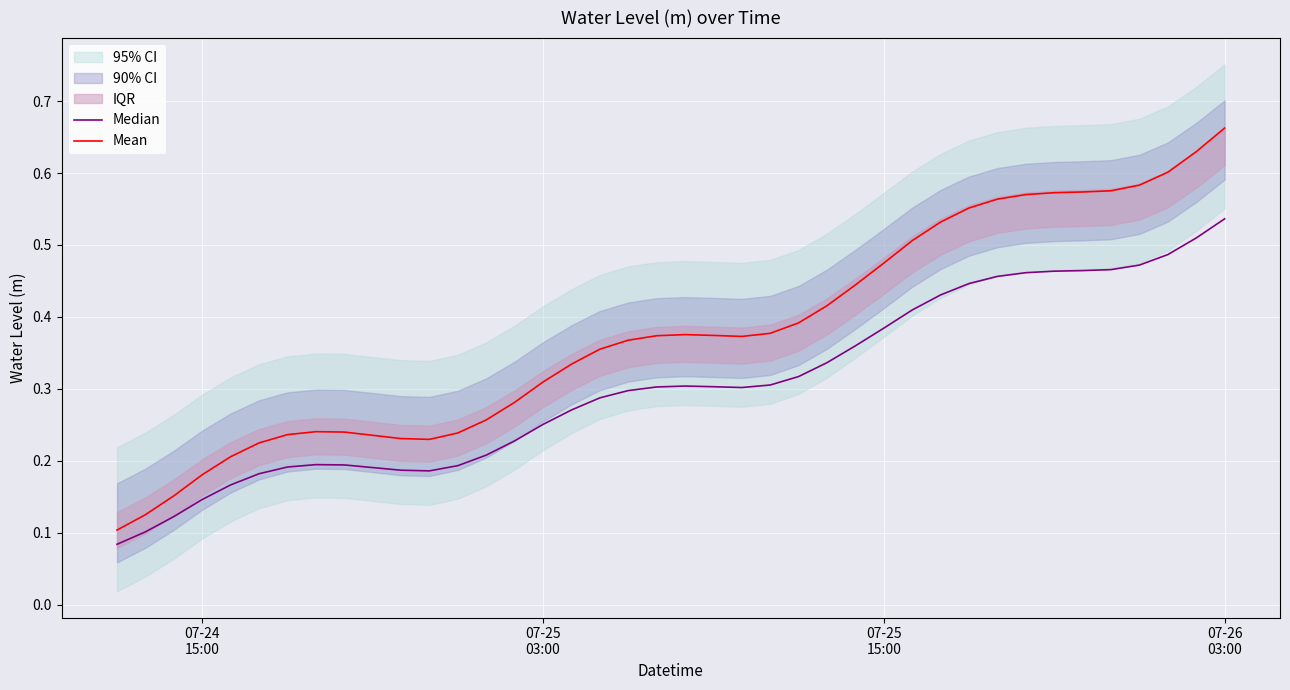

How many interior local valleys does the Mean series have?

2